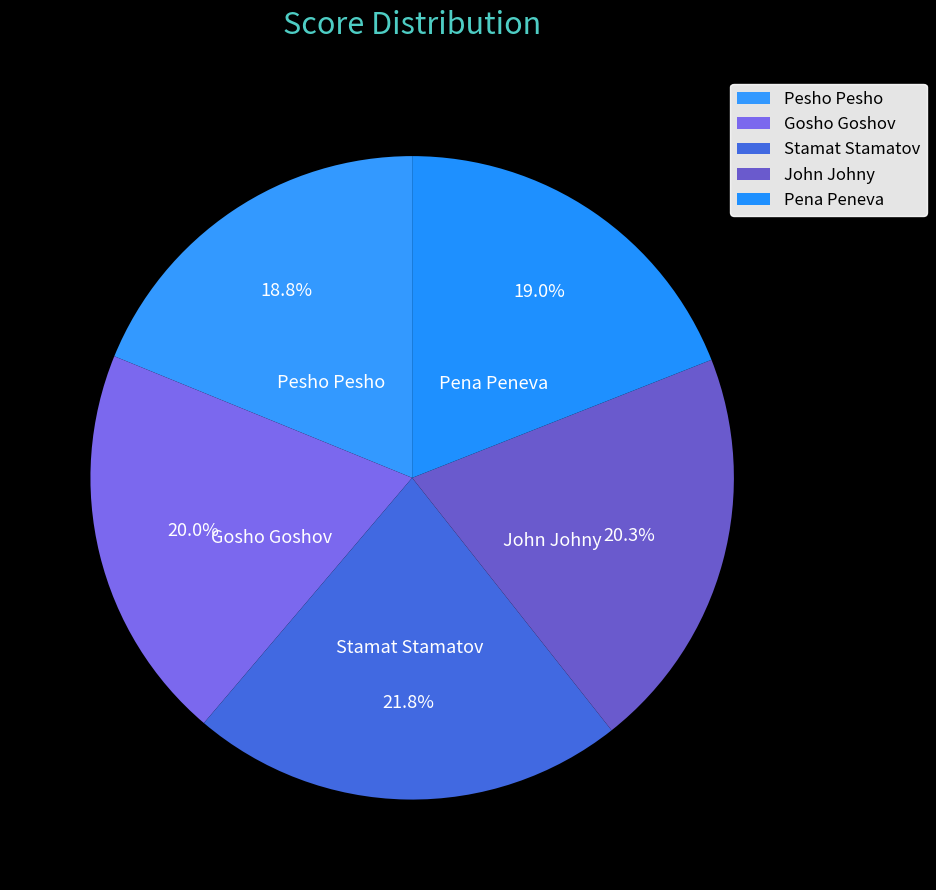

How many segments does this pie chart have?

5